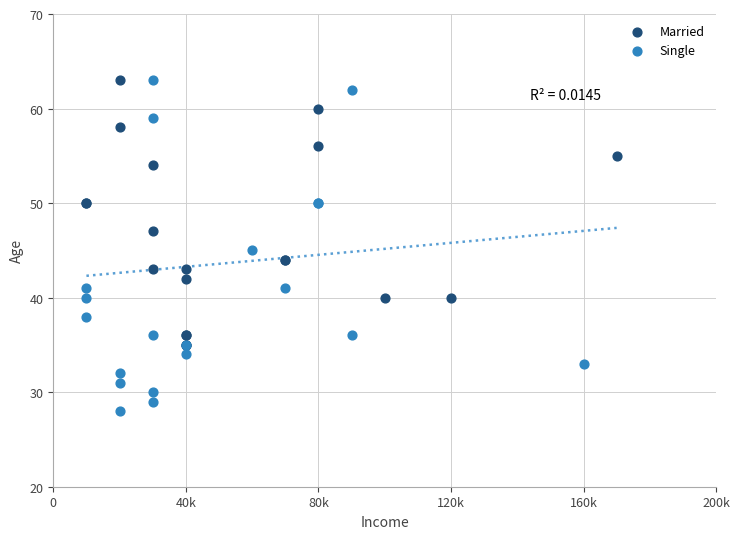

Which series contains the lowest Y value?

Single